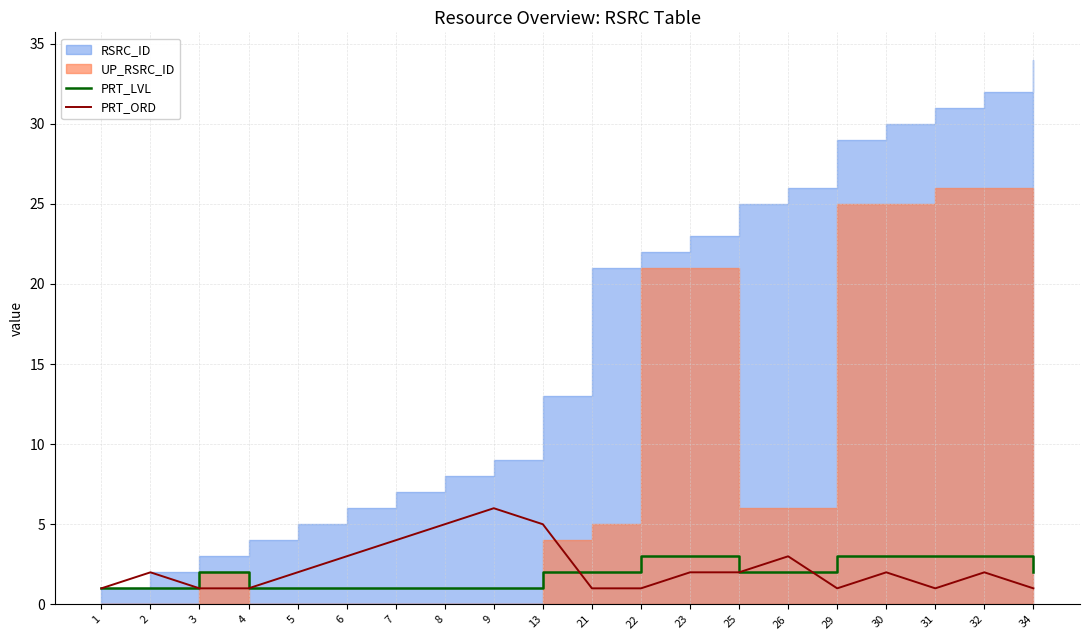

At which label does PRT_ORD reach its peak?

9